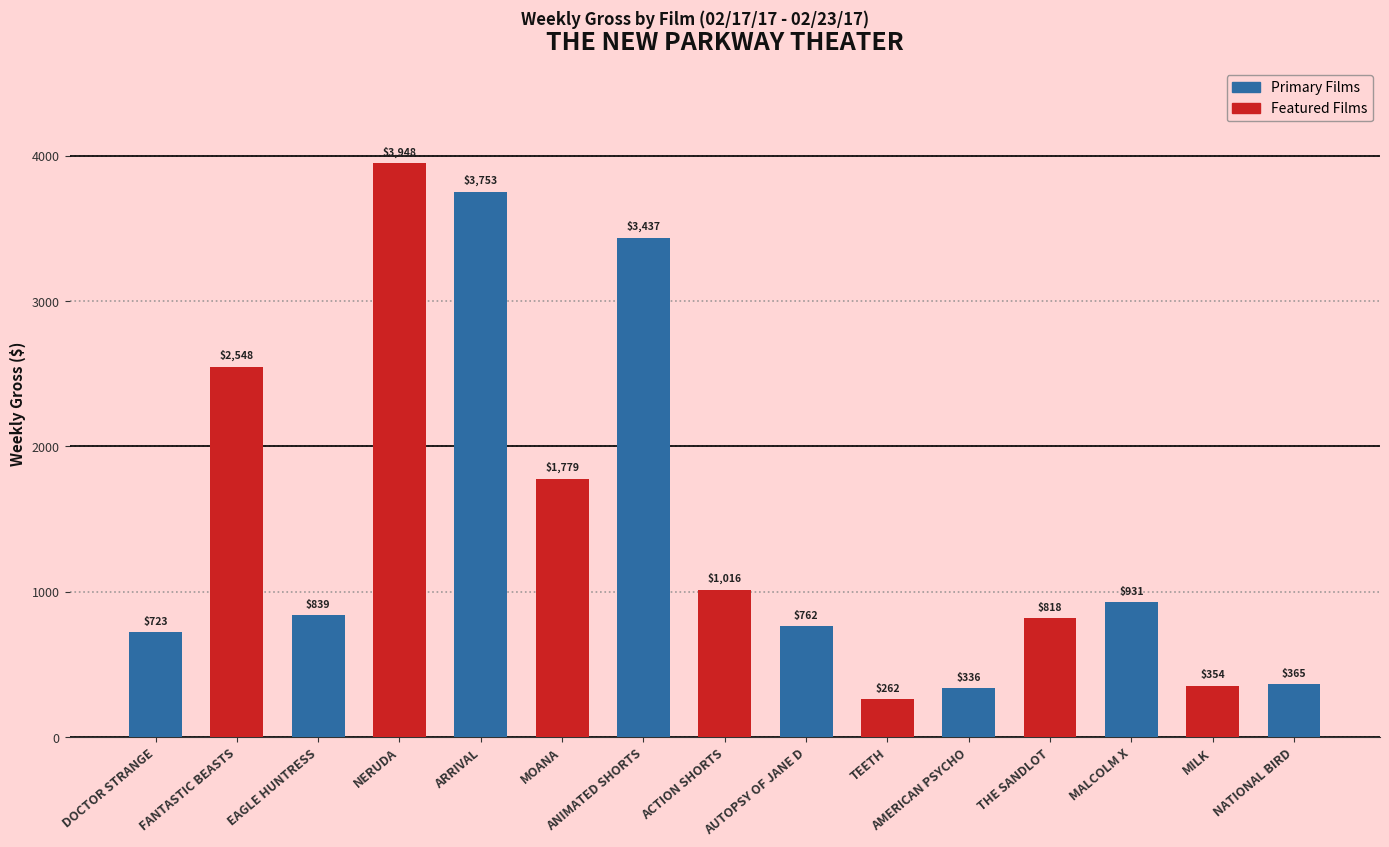

How many data points are less than 839?

7